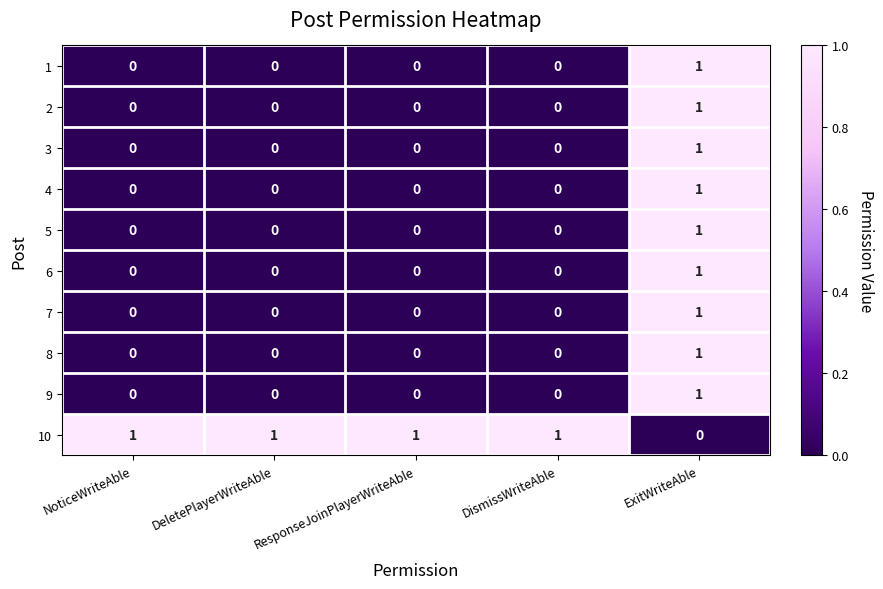

Is it true that 8 equals 0 at DismissWriteAble?

True